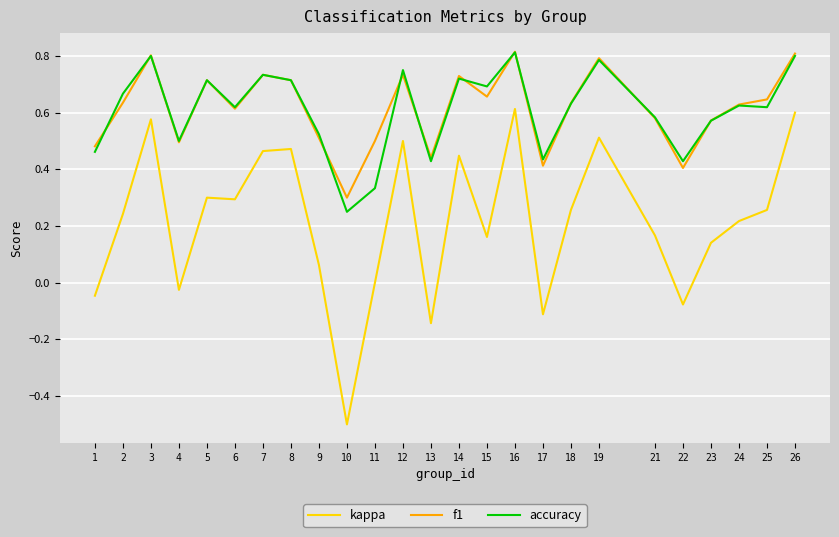

True or false: kappa and accuracy cross at least once.

False